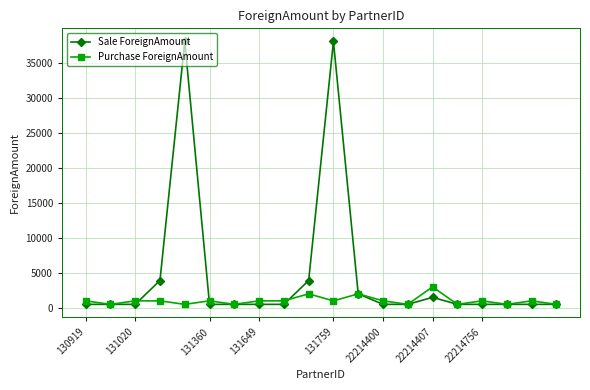

Which series has the widest spread of values?

Sale ForeignAmount